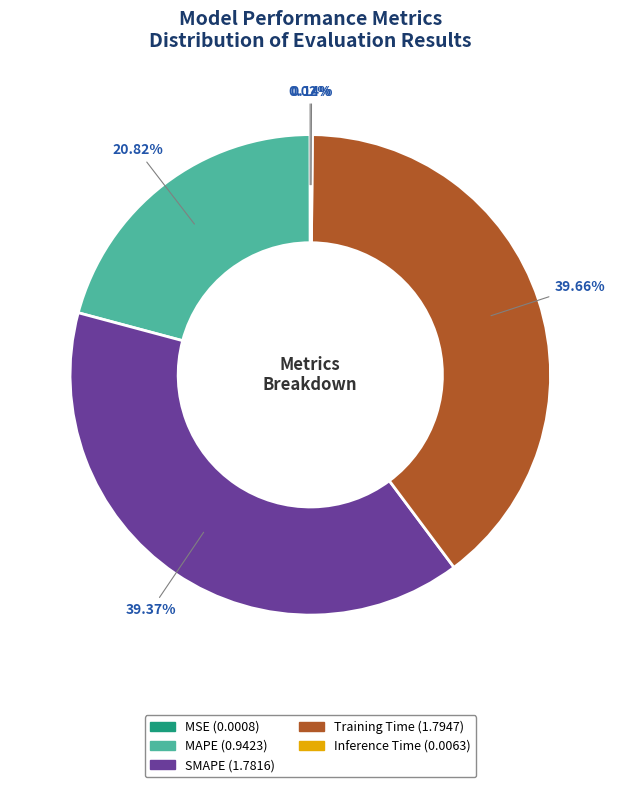

Which has a higher value, MAPE or Training Time?

Training Time